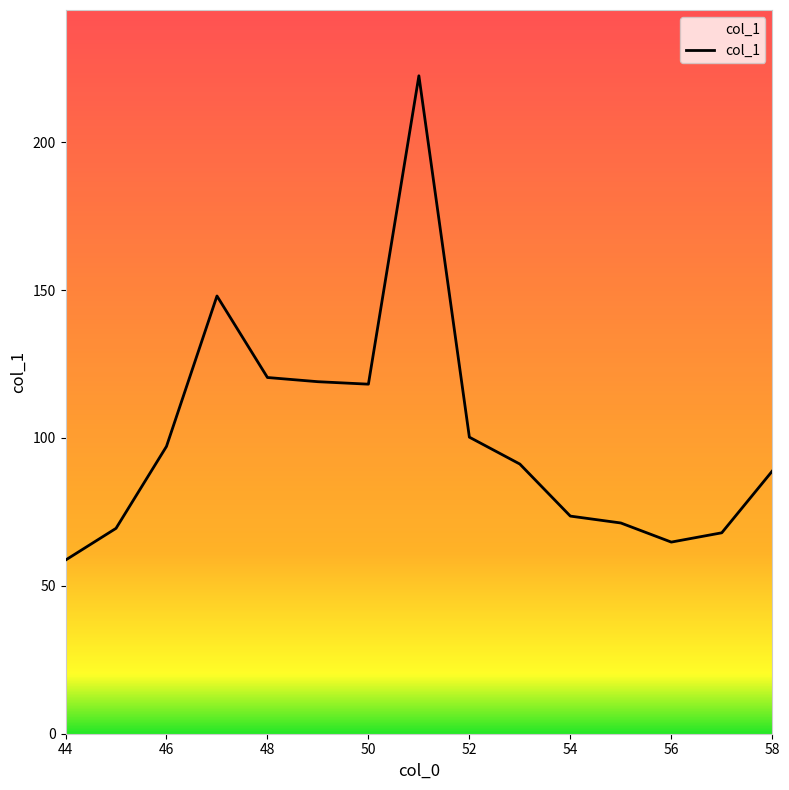

What is the greatest value displayed?

222.5